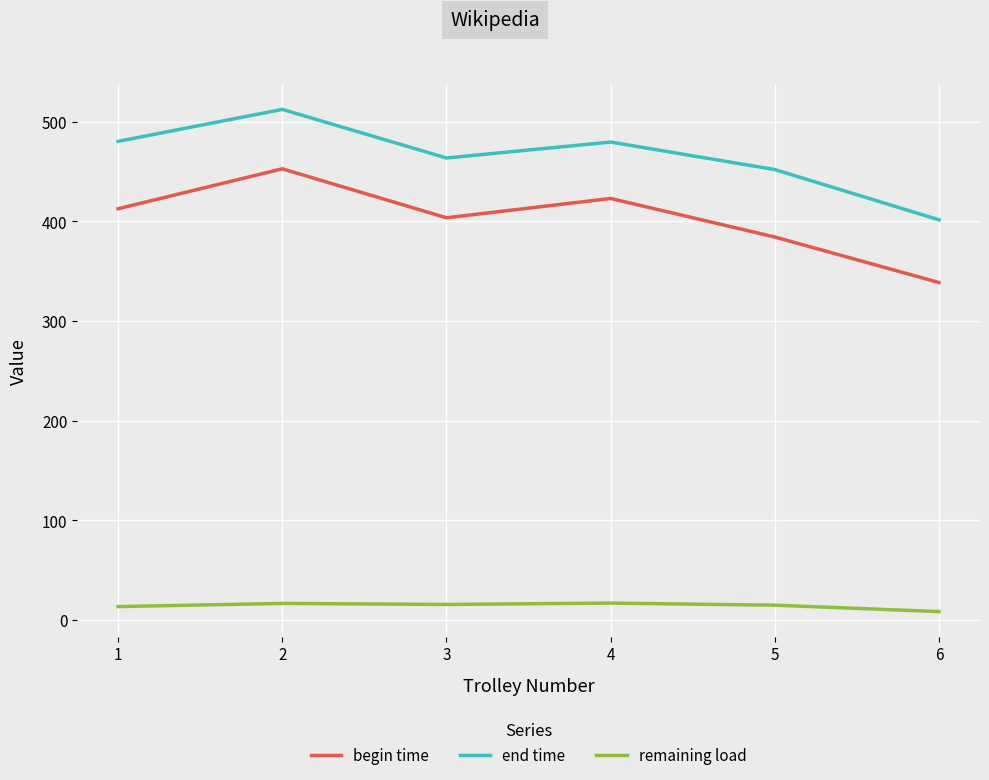

What is the sum of all begin time values?

2415.2